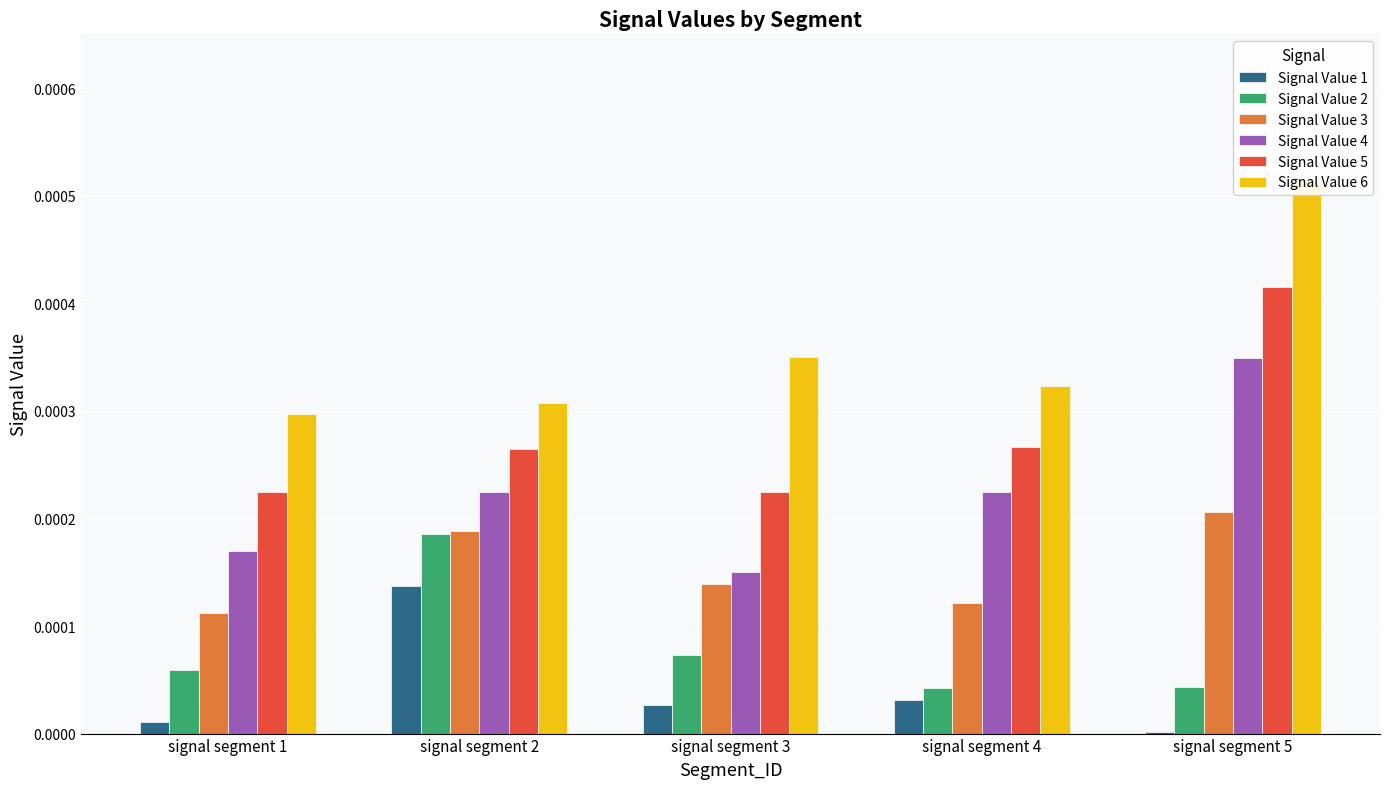

At which label does Signal Value 2 reach its peak?

signal segment 2